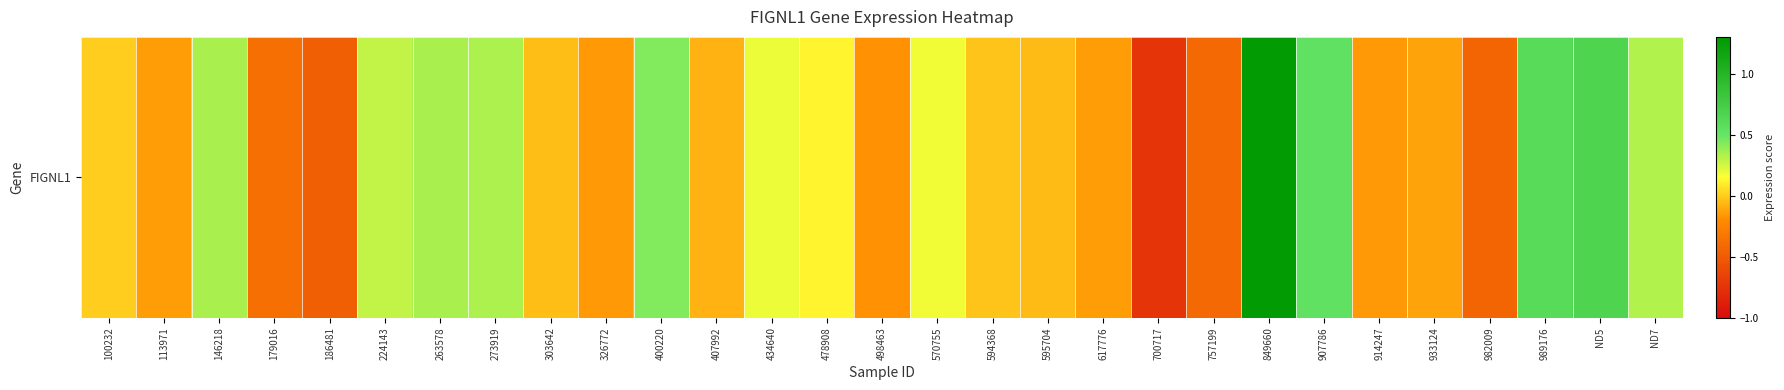

Between 914247 and 100232, which is larger?

100232